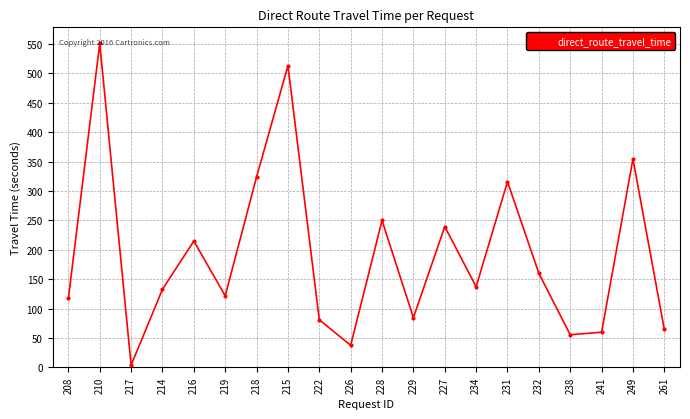

What is the label of the 11th point from the right?

226